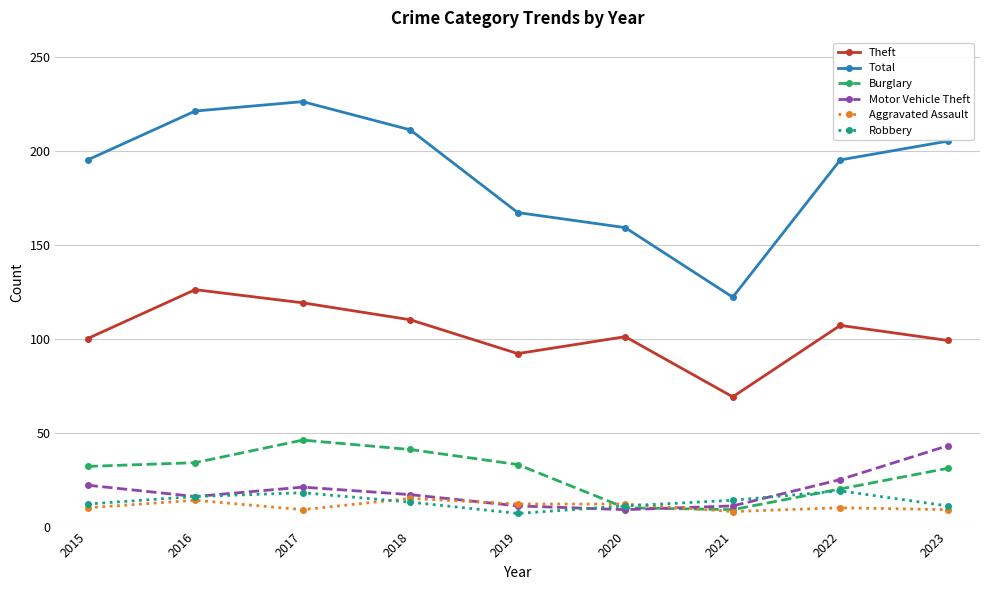

How many data points in Theft are less than 101?

4